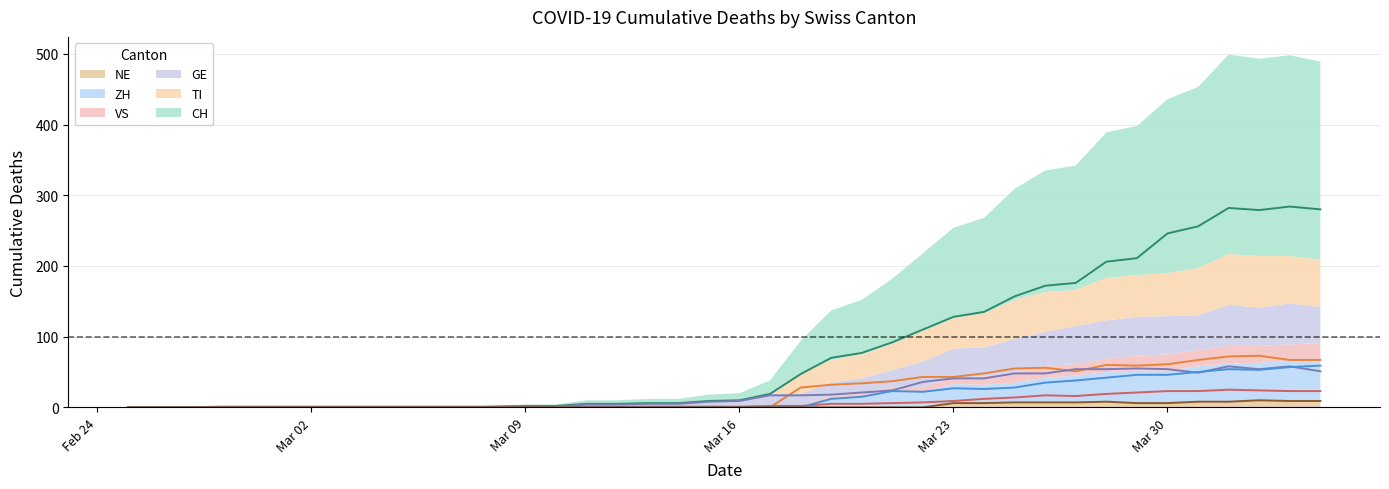

The value of VS at 2020-03-21 is 4. True or false?

False